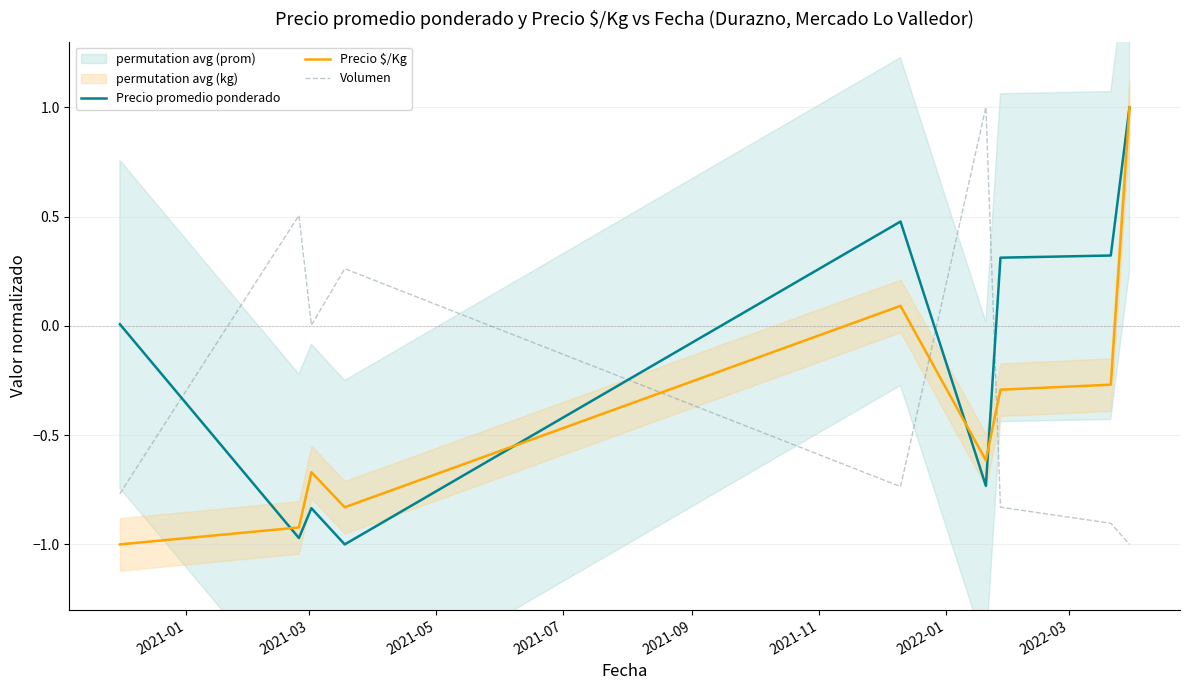

What is the maximum value for Volumen?

1.0